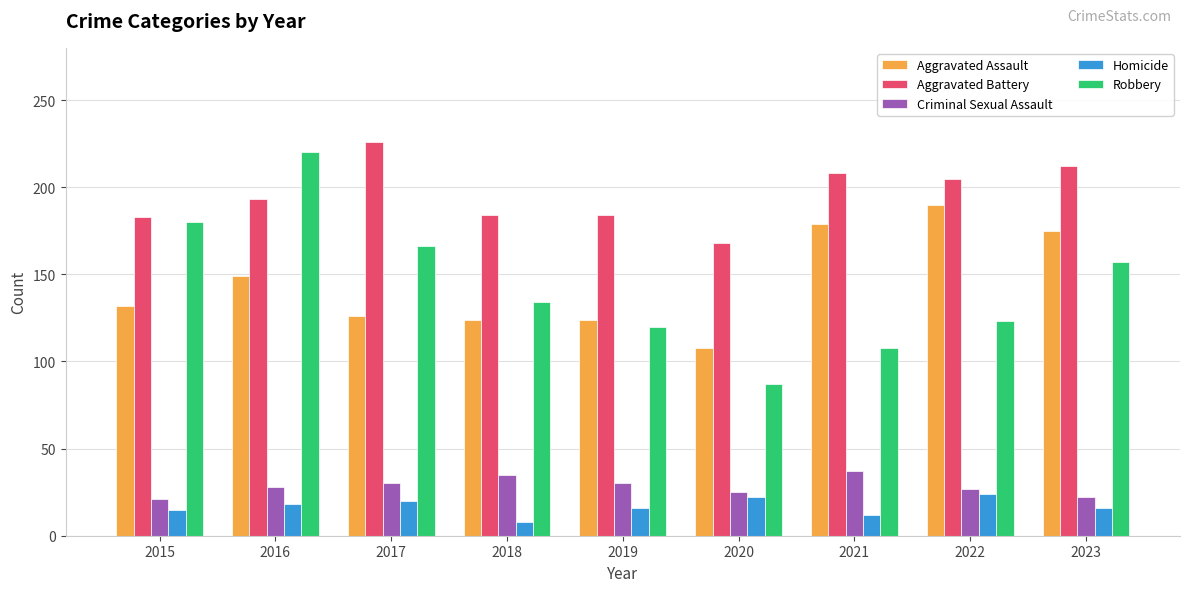

Is it true that Homicide equals 27 at 2023?

False